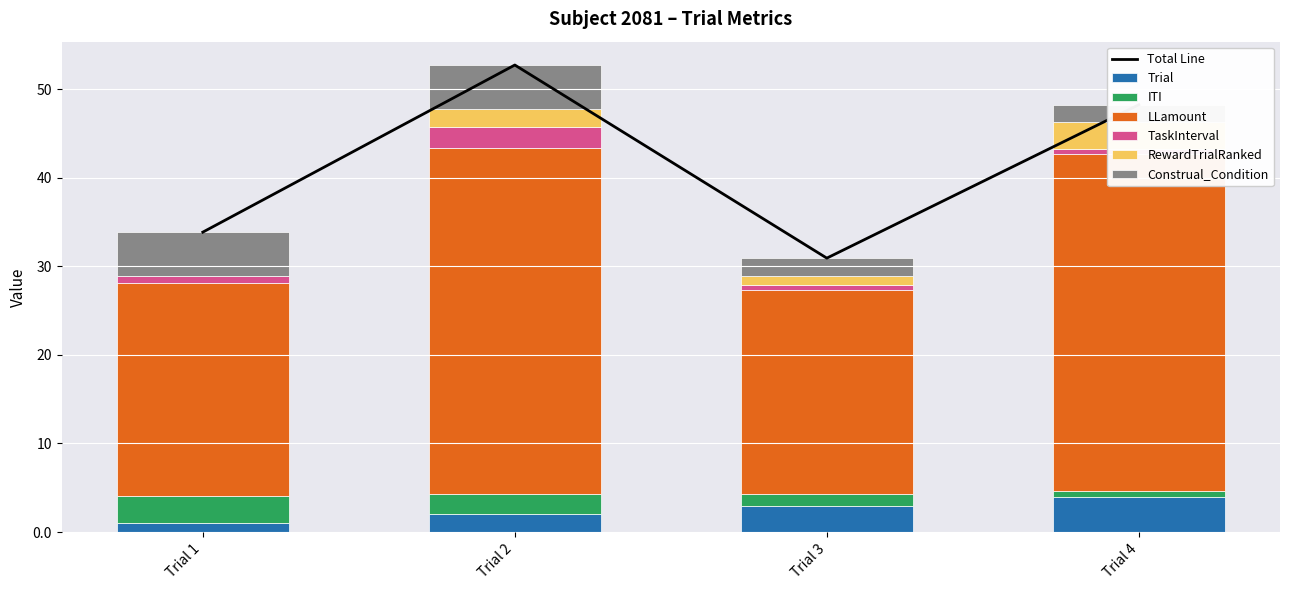

Which category has the lowest value in the RewardTrialRanked series?

Trial 1